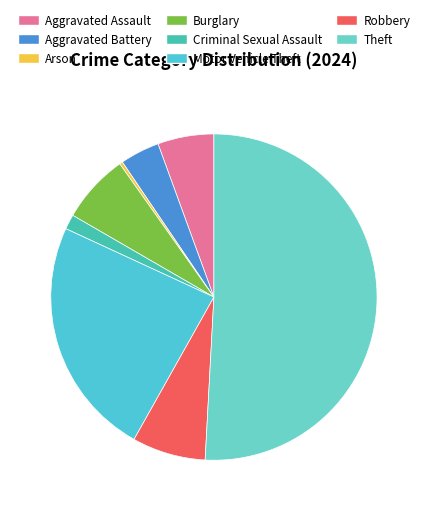

Is it true that Theft is 51% of the pie?

True